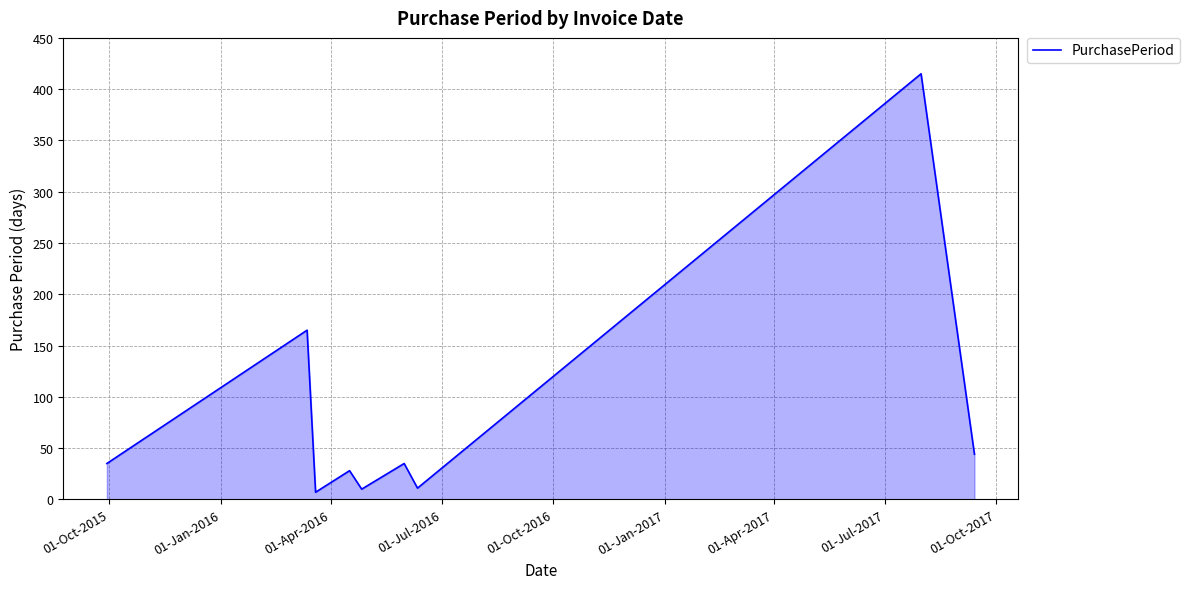

What is the minimum value shown in the chart?

7